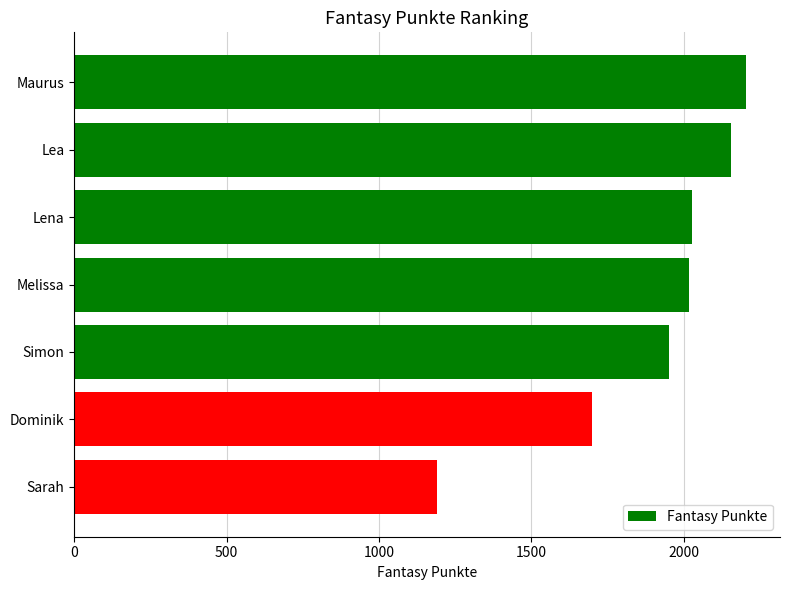

Does the chart contain any negative values?

No